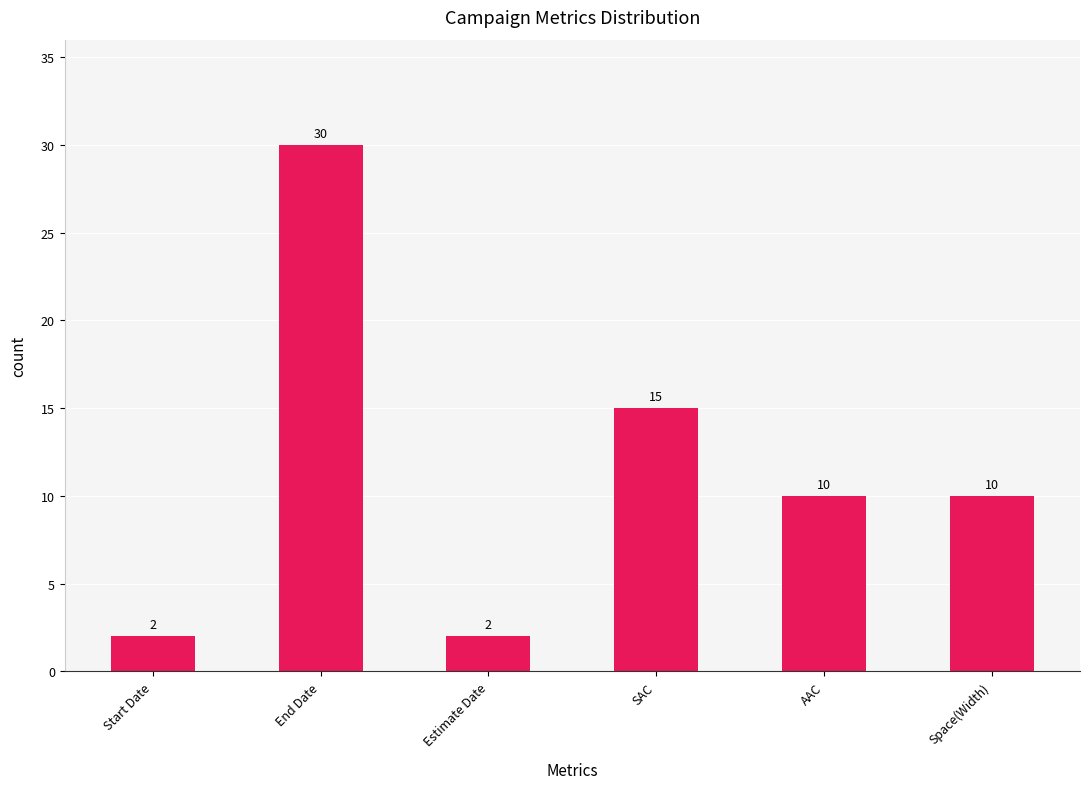

True or false: the data shows 18 at End Date.

False